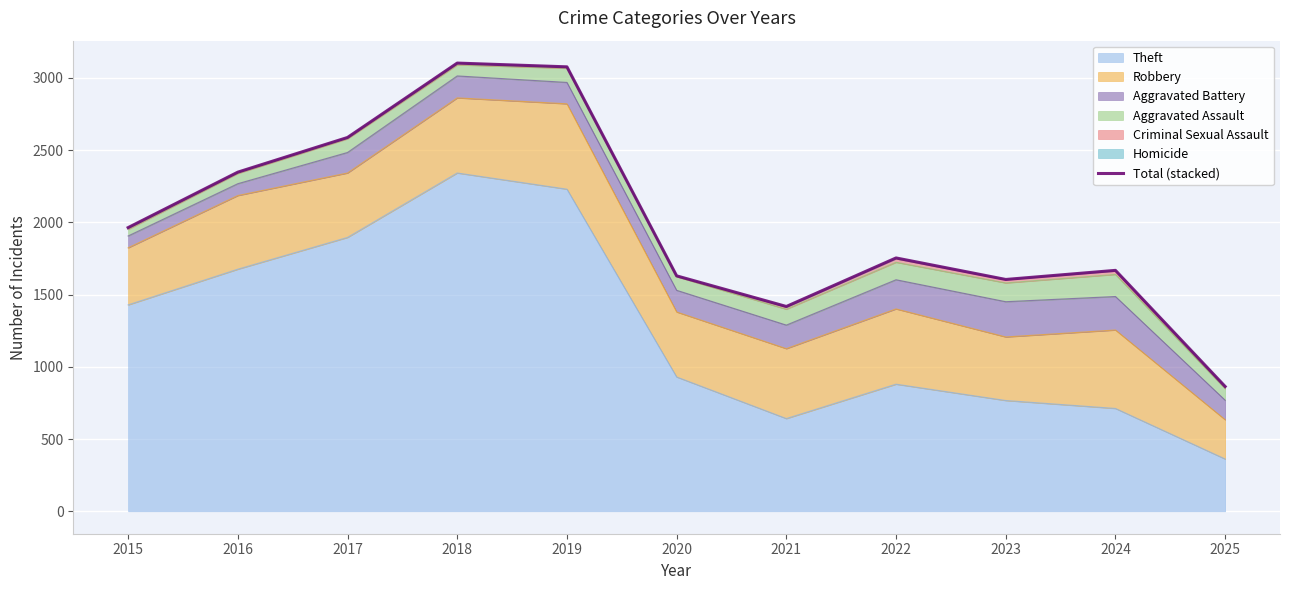

What is the average value?

2002